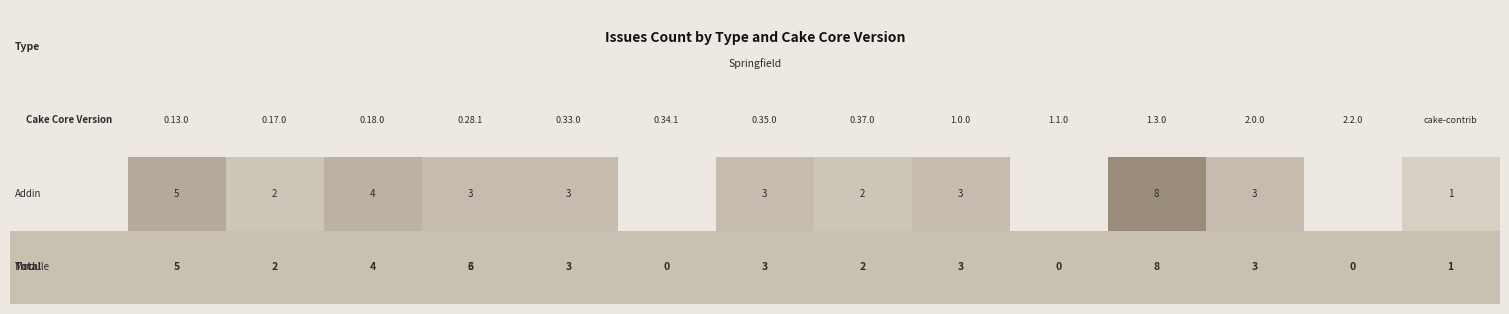

How many series are shown in this chart?

2